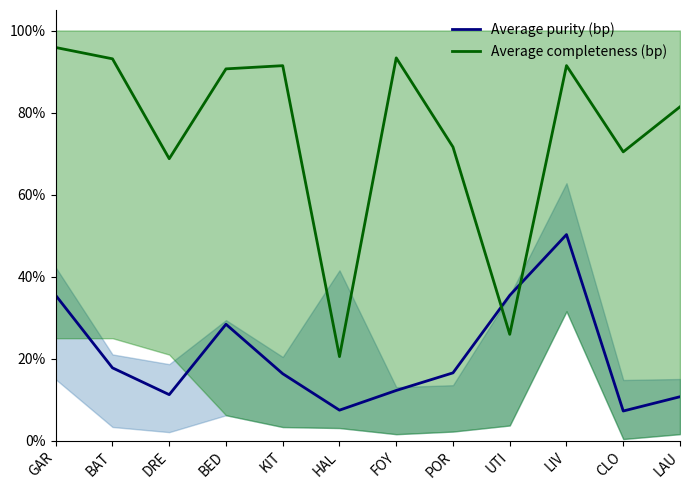

Between DRE and GAR, which is larger?

GAR